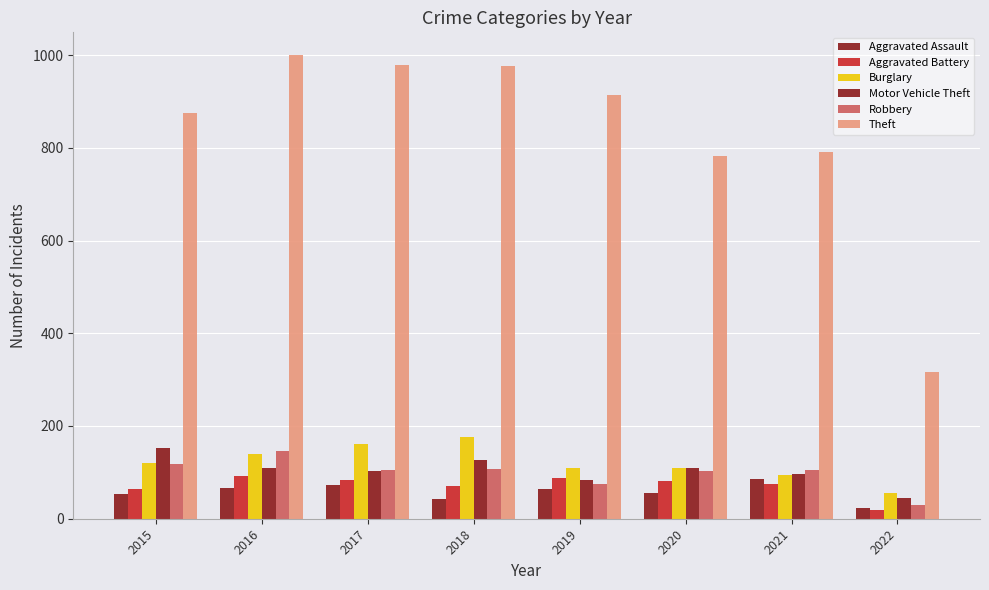

At which category is the sum across all series the highest?

2016